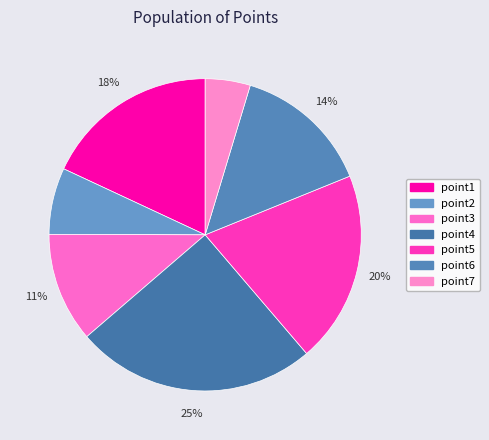

Count the number of slices in the pie.

7